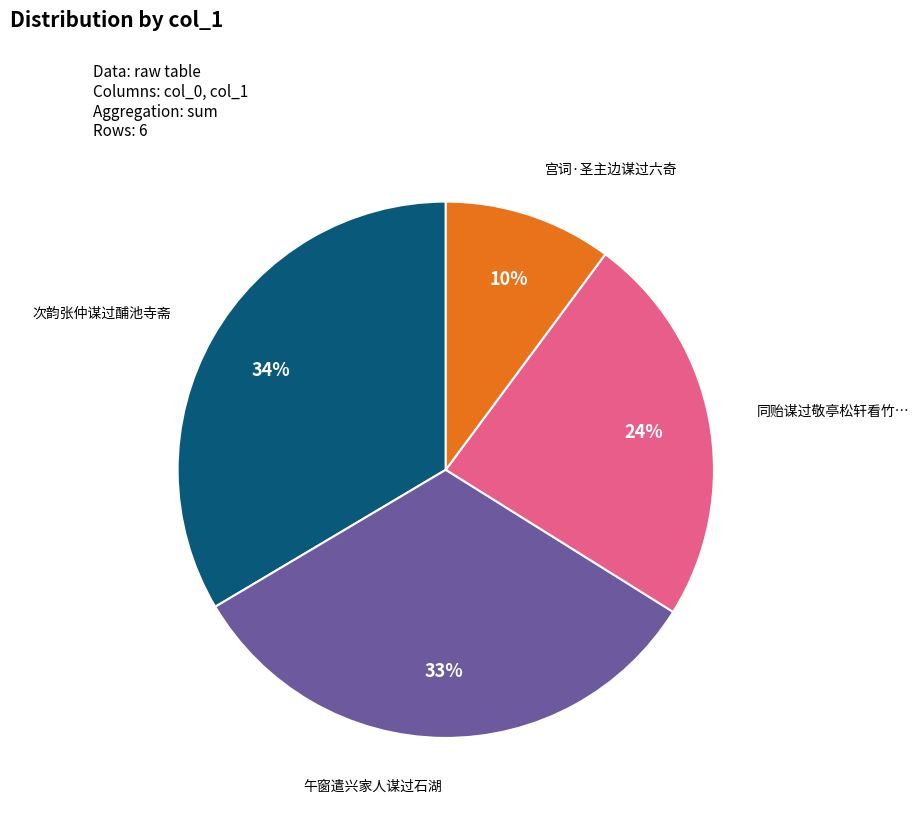

Is there a majority slice in this chart?

No